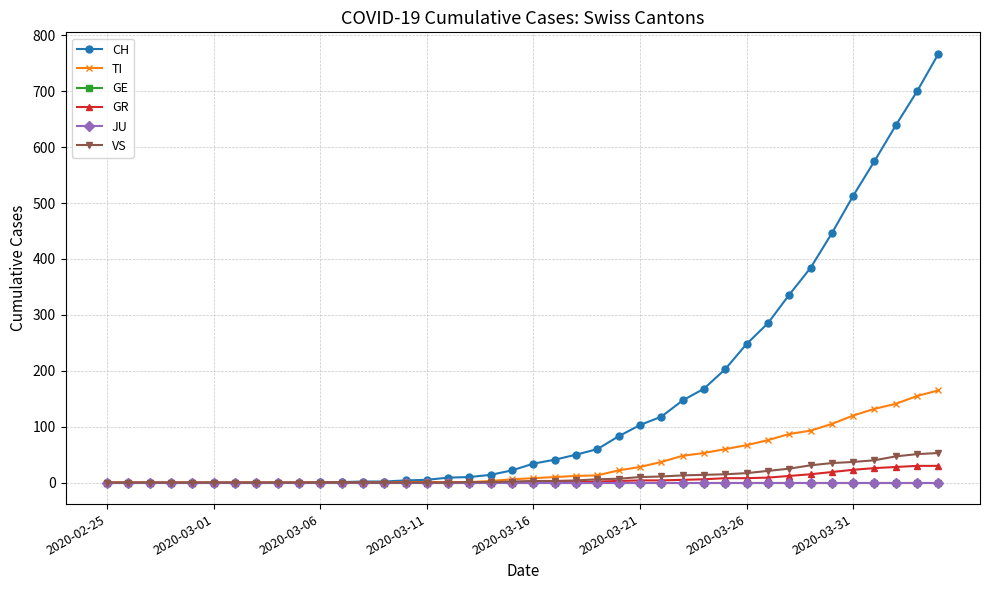

Does the chart have visible grid lines?

Yes